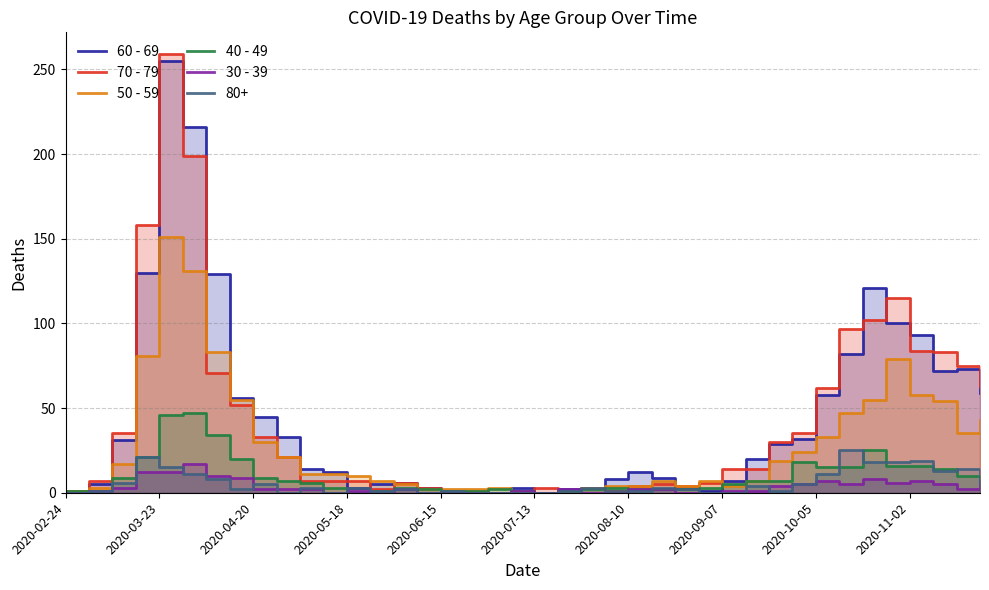

What is the value of the 30 - 39 point at the 26th from the left?

2